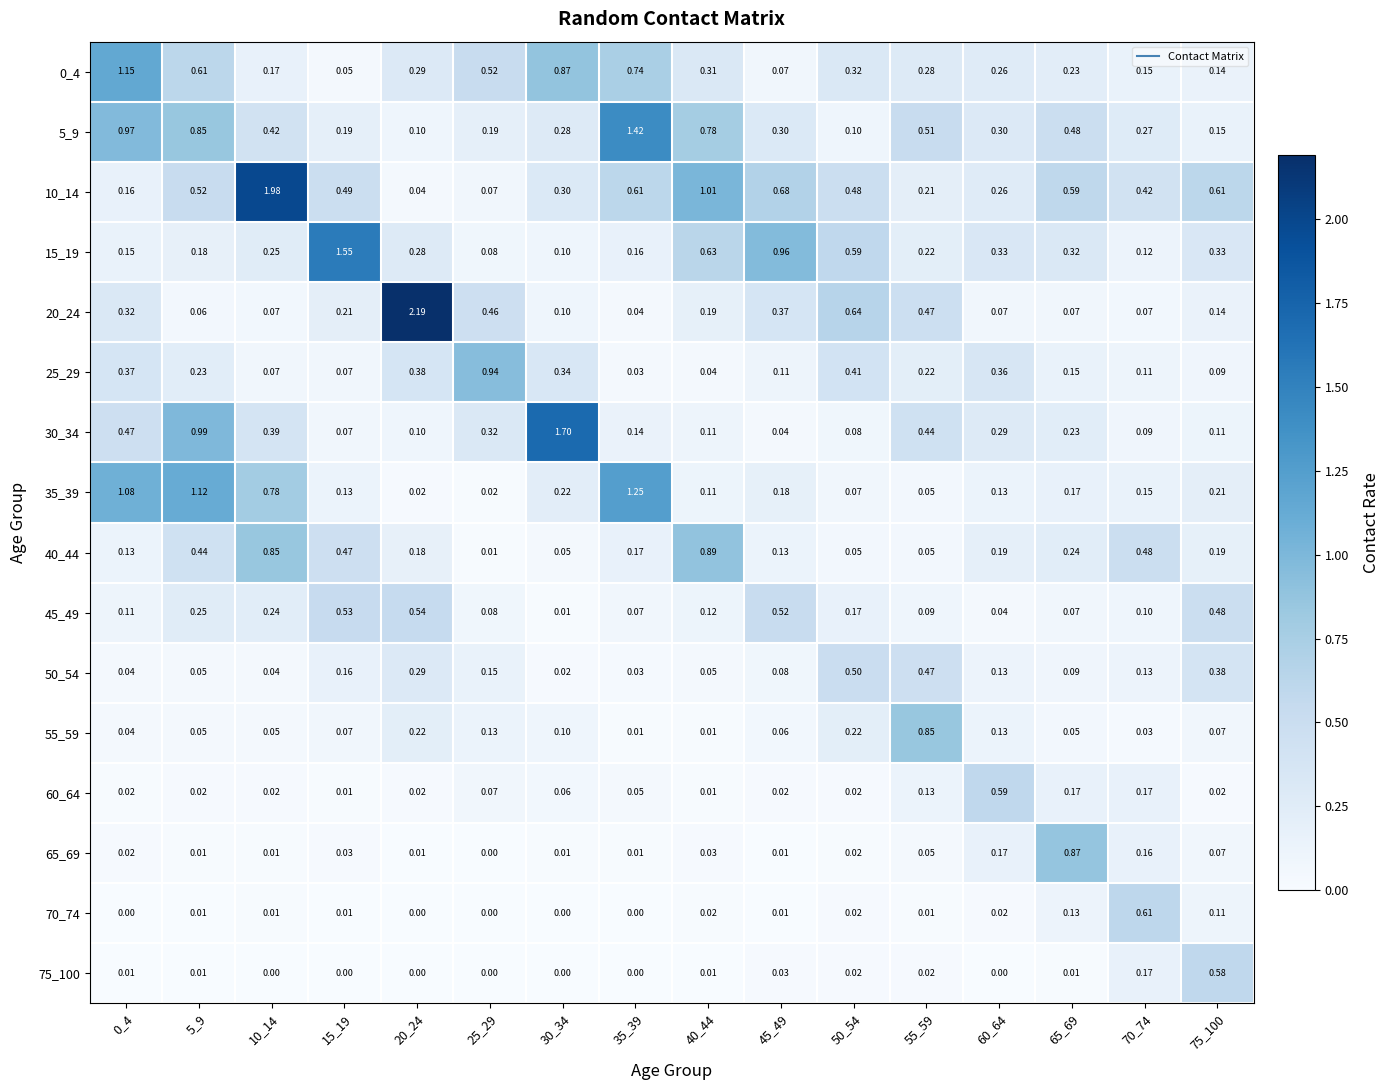

Is the value of 35_39 at 25_29 greater than the value of 30_34 at 25_29?

No